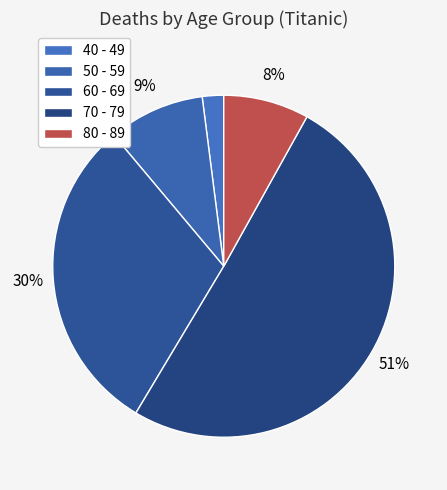

To the nearest percent, what is the difference between the 70 - 79 and 50 - 59 slice percentages?

41%